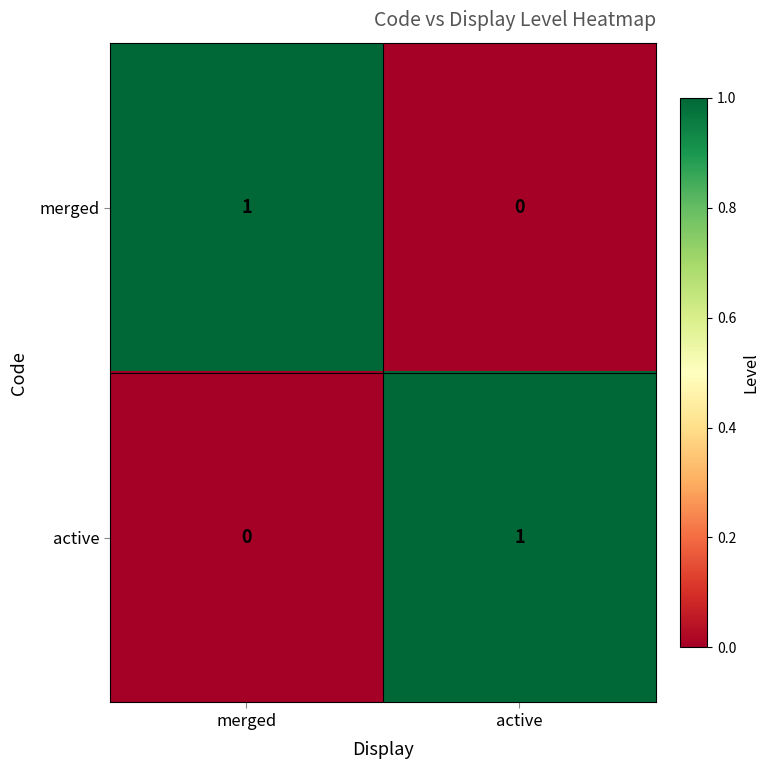

Rank the categories by merged value from lowest to highest.

active, merged